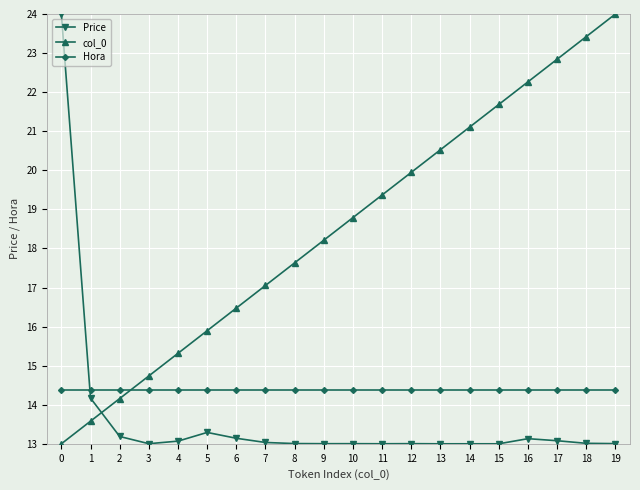

What is the difference between the highest and lowest values at 17?

9.8